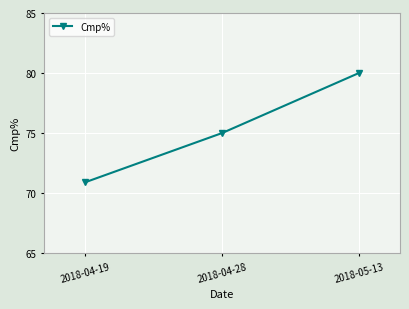

List the labels in order of value, largest first.

2018-05-13, 2018-04-28, 2018-04-19